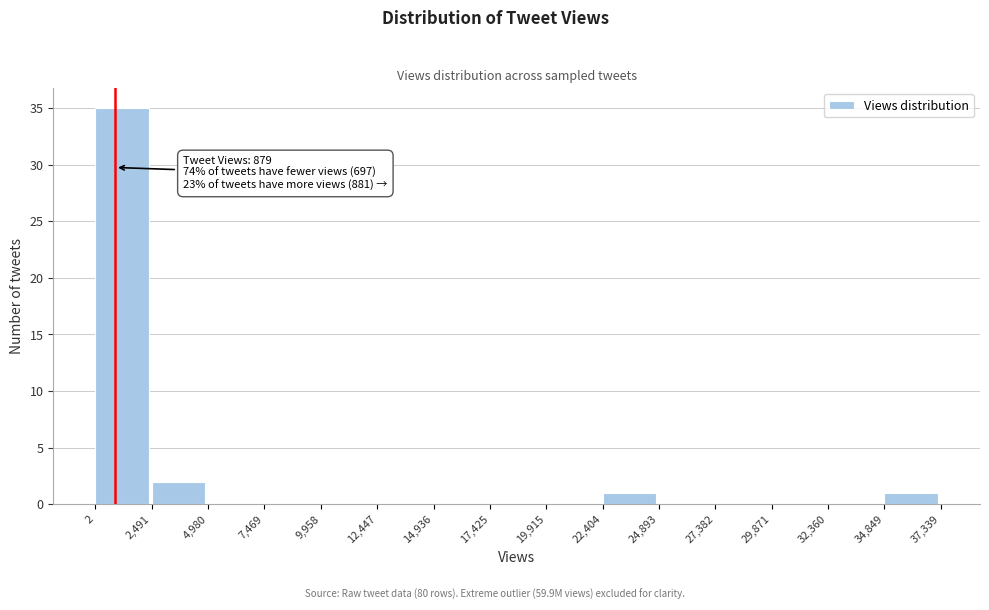

Which range on the x-axis has the tallest bar?

2 to 2,491